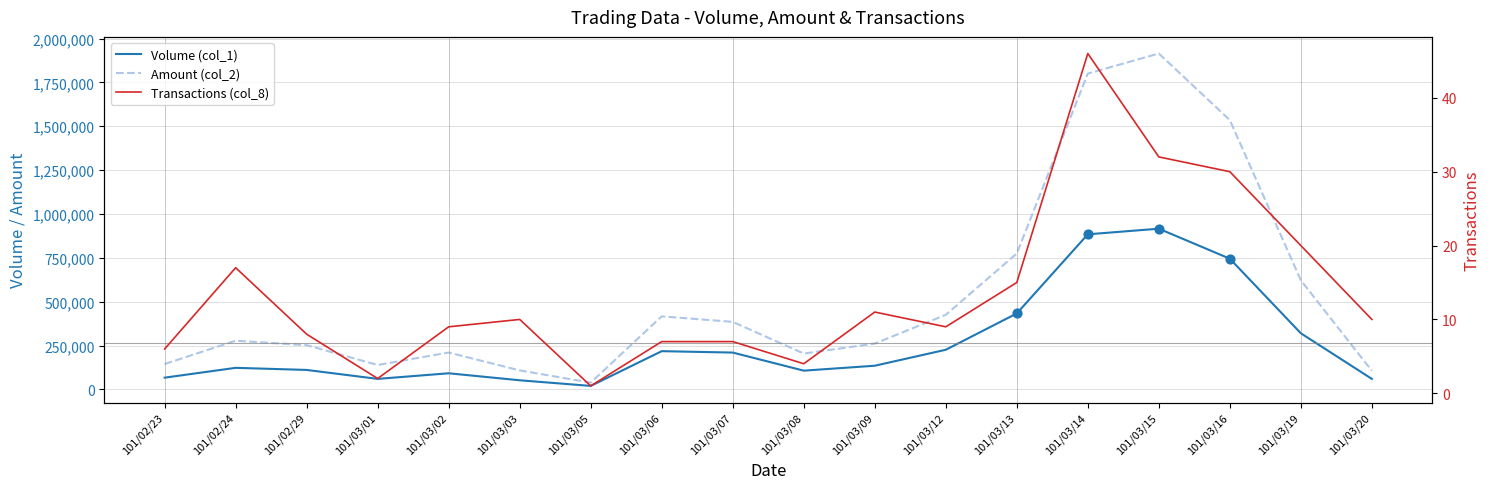

Which series contains the lowest Y value?

Transactions (col_8)